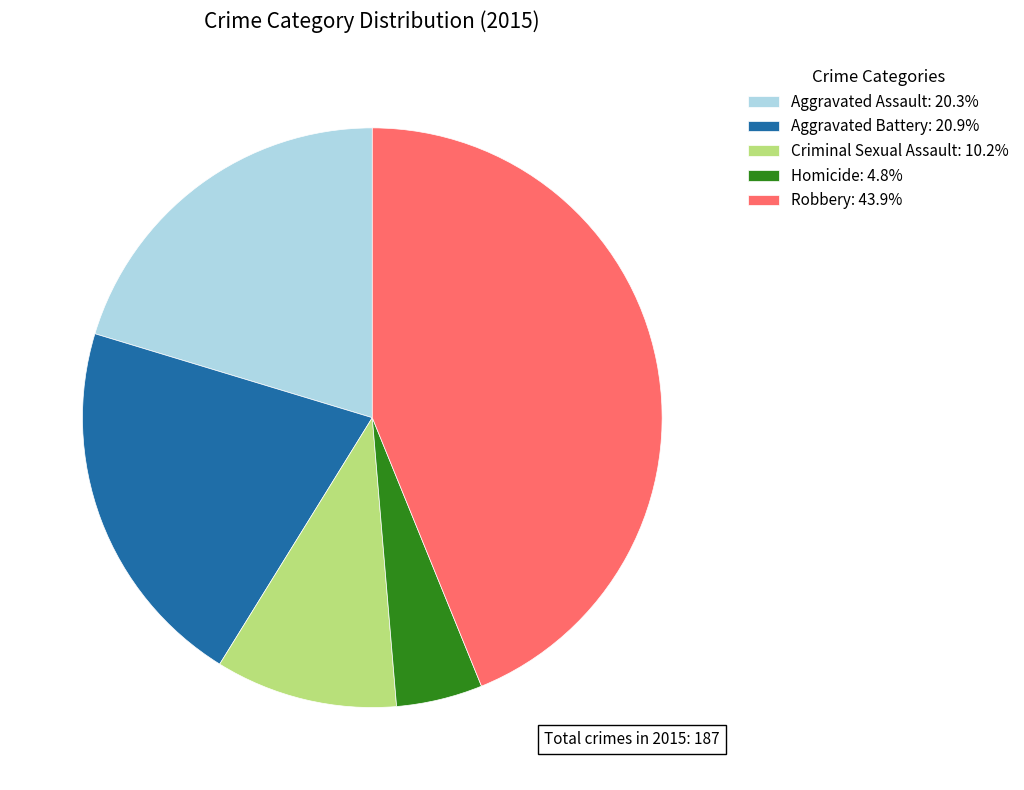

Combined, do Aggravated Battery: 20.9% and Aggravated Assault: 20.3% account for over 50%?

No